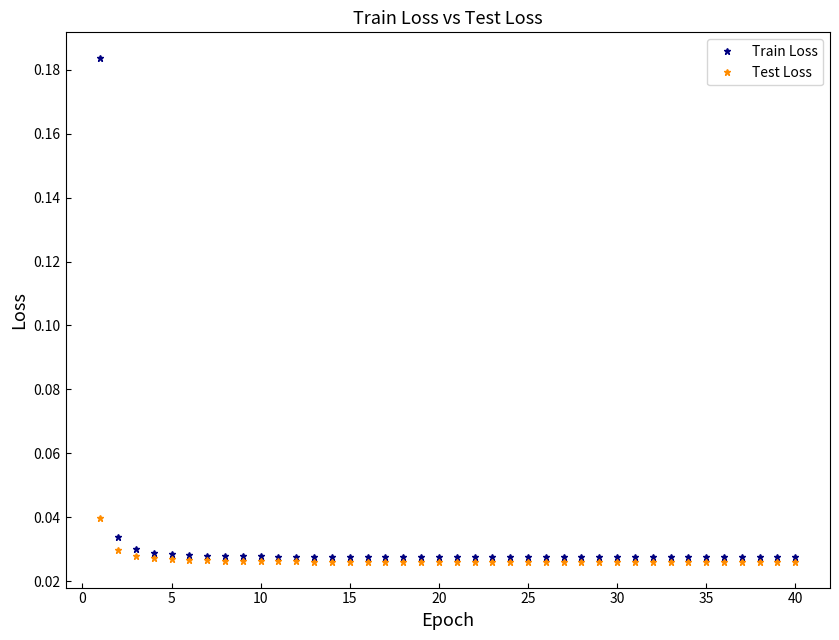

At how many categories does at least one series exceed 0?

40